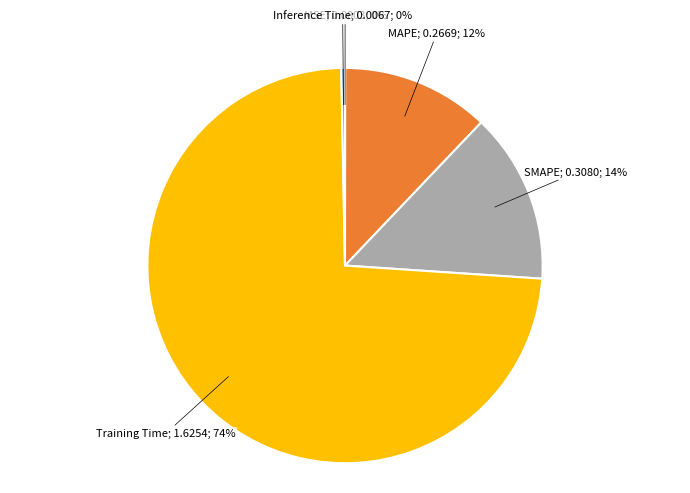

Is there a majority slice in this chart?

Yes